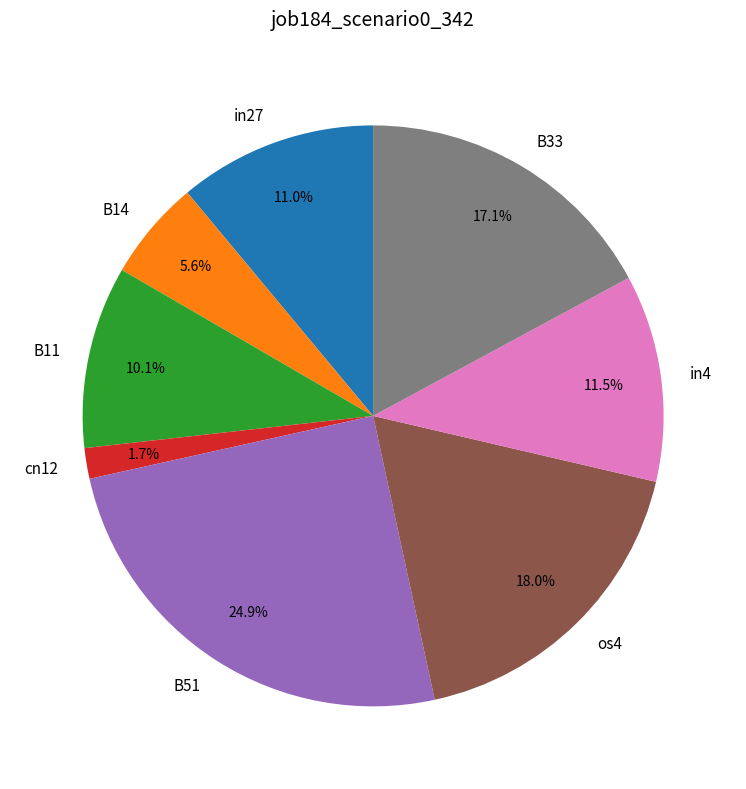

Which category has the smallest portion of the pie?

cn12